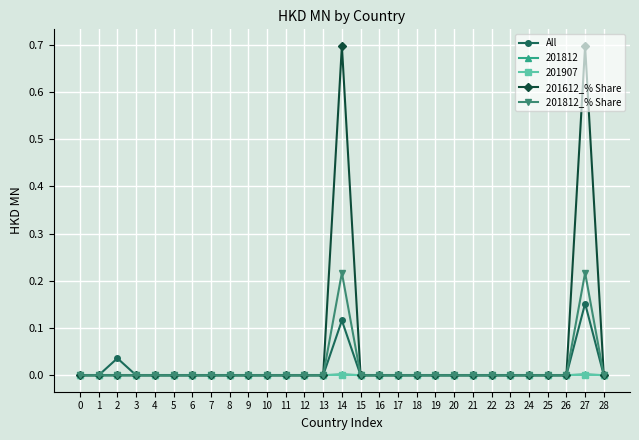

True or false: 201812_% Share has more than 0 interior local peaks.

True